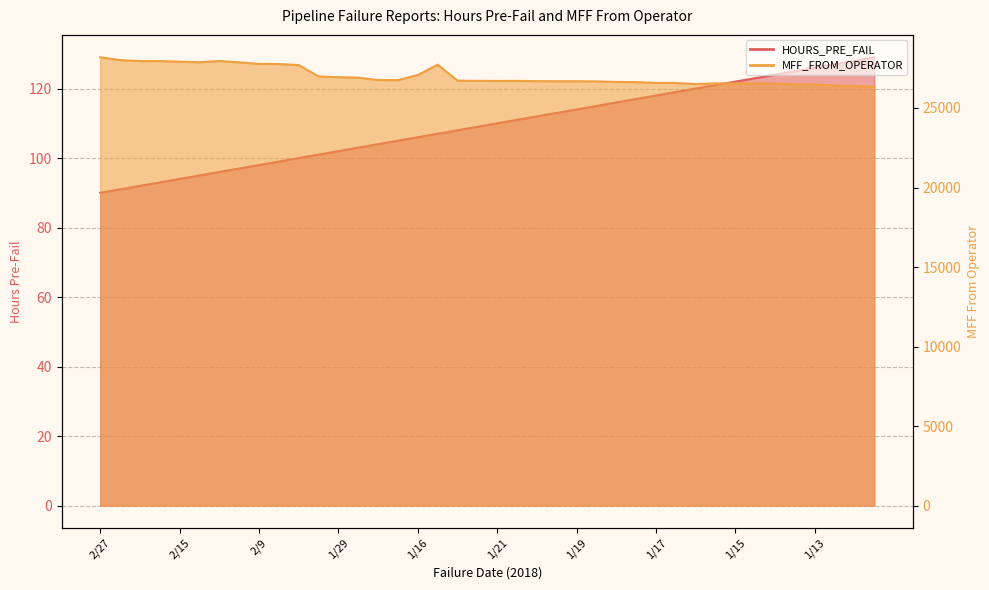

At which label is MFF_FROM_OPERATOR closest to 27255?

1/16